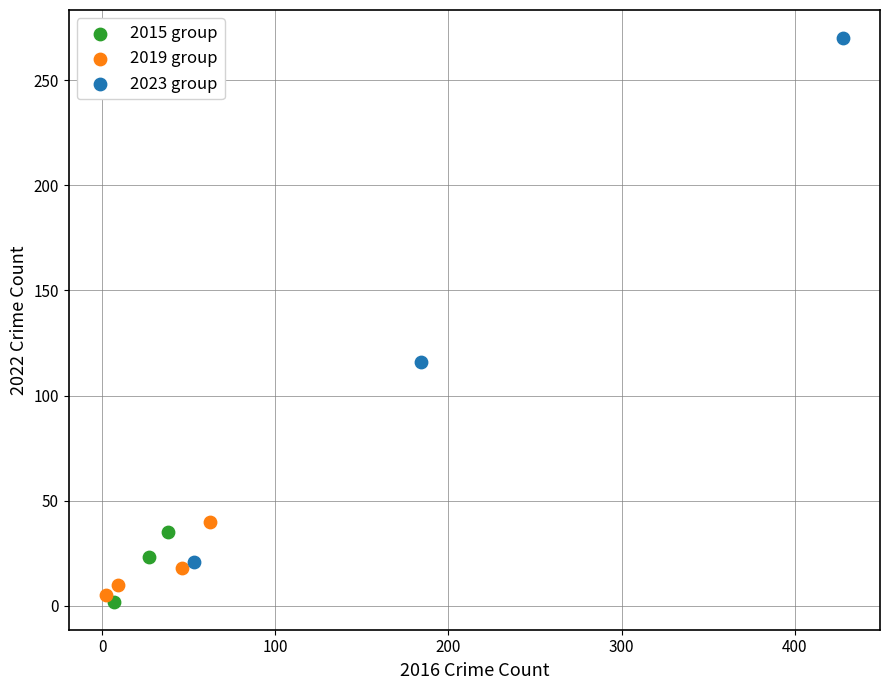

What are all the series names shown in the legend?

2015 group, 2019 group, 2023 group